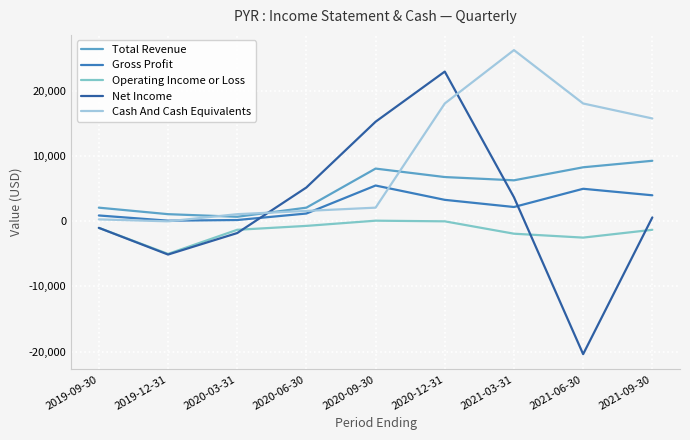

Rank the series by their maximum value, from highest to lowest.

Cash And Cash Equivalents, Net Income, Total Revenue, Gross Profit, Operating Income or Loss